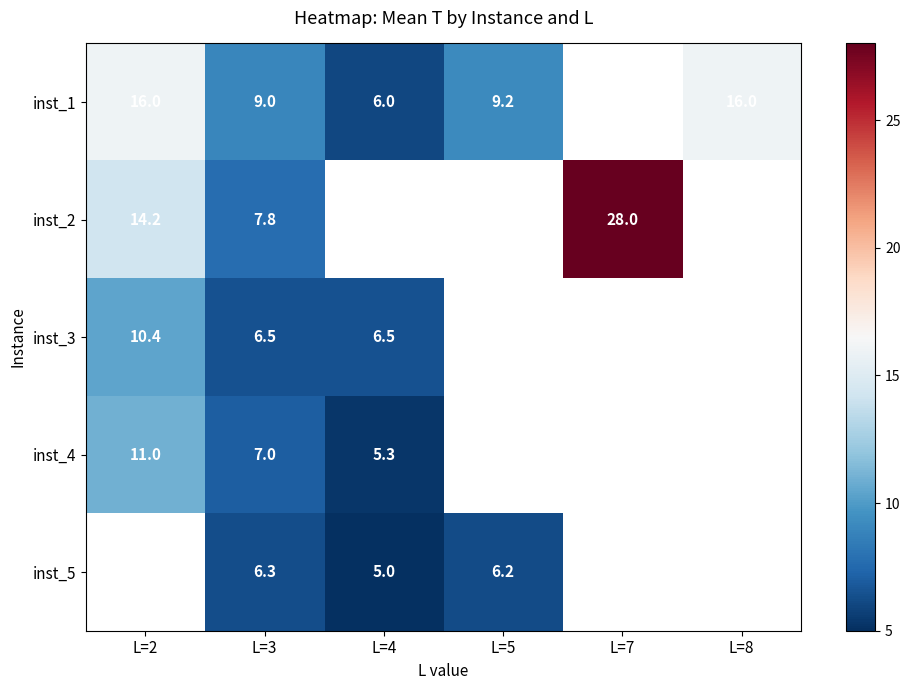

What is the spread (max minus min) of values at L=3?

2.7